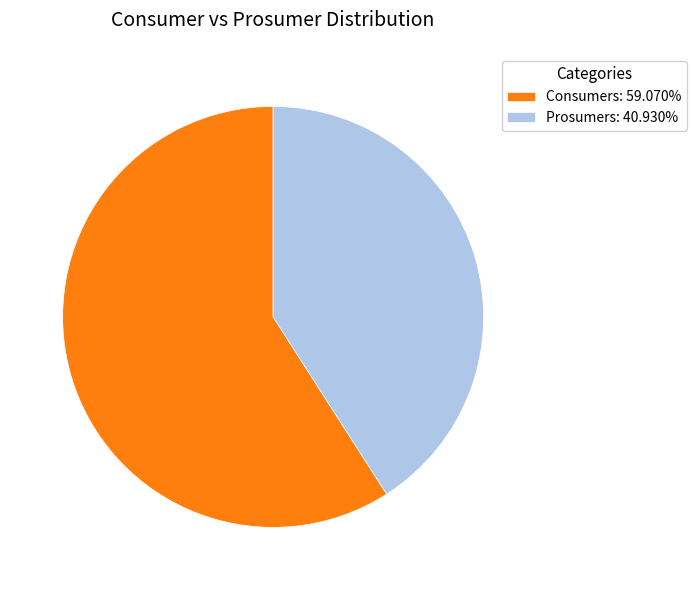

Which slice is the smallest?

Prosumers